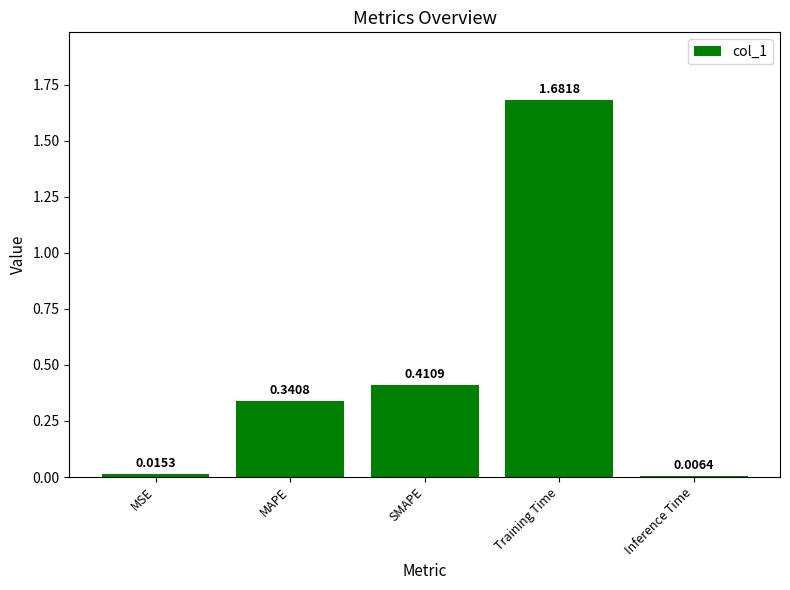

What is the label of the 4th bar from the right?

MAPE